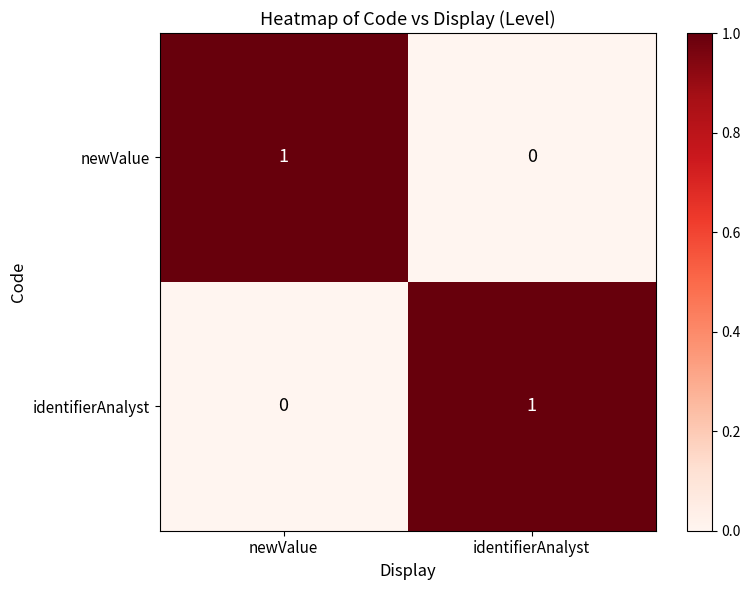

Is the value of identifierAnalyst at newValue greater than the value of newValue at newValue?

No